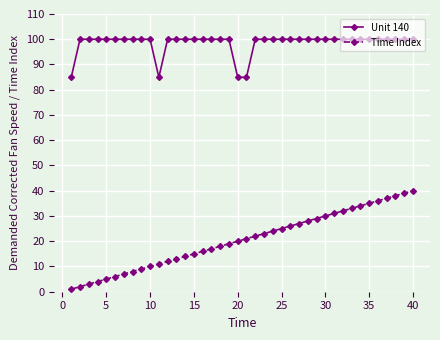

True or false: Time Index and Unit 140 cross at least once.

False